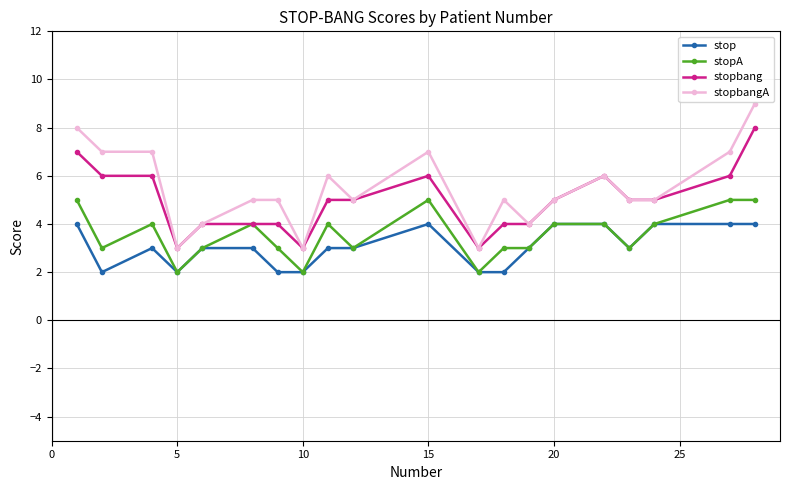

Which series has the largest total across all categories?

stopbangA